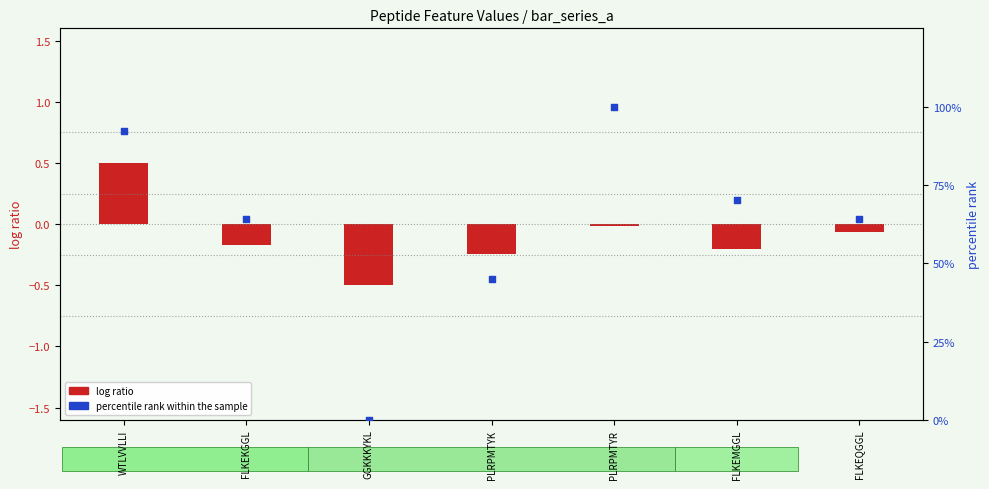

Which series reaches the minimum Y coordinate?

log ratio